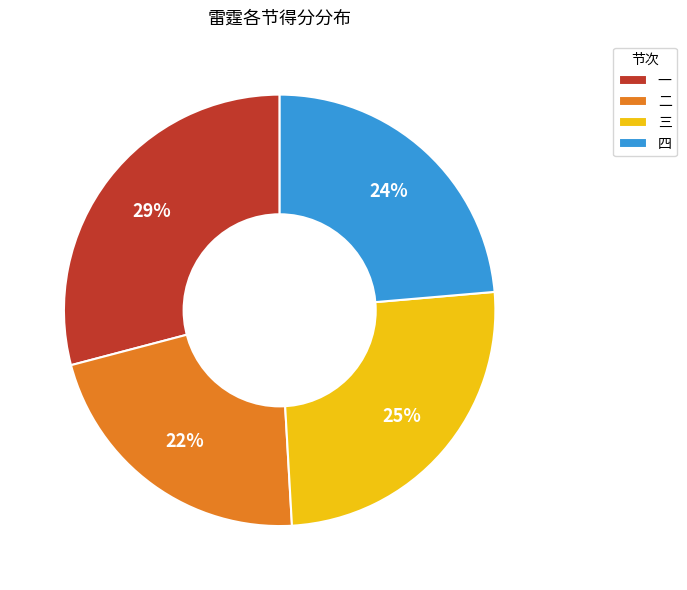

To the nearest percent, what is the combined percentage of 一 and 四?

53%